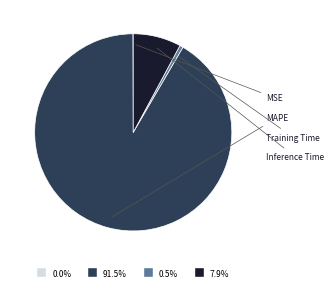

Is there a majority slice in this chart?

Yes